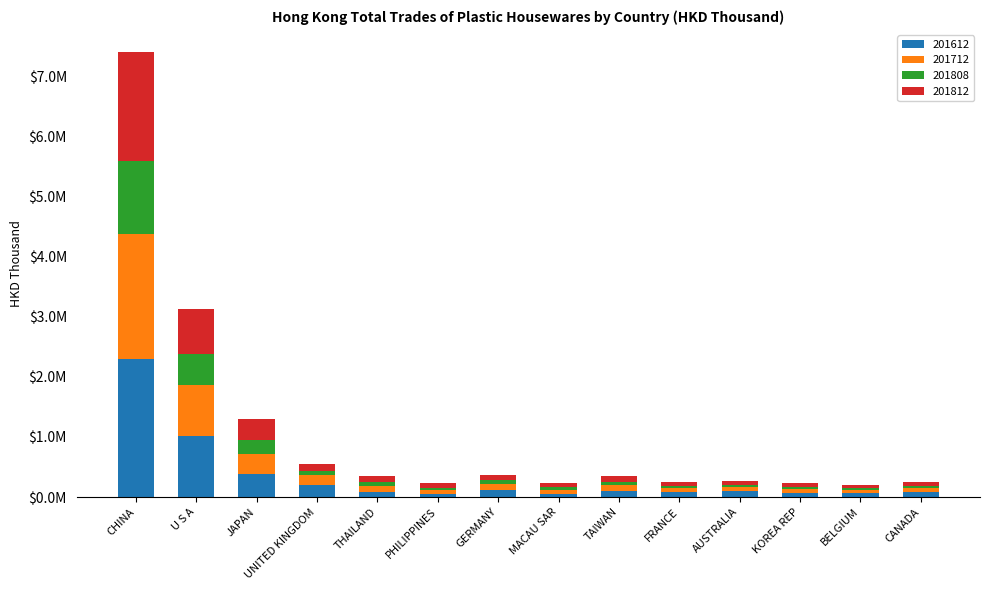

What is the label of the 8th bar from the right?

GERMANY